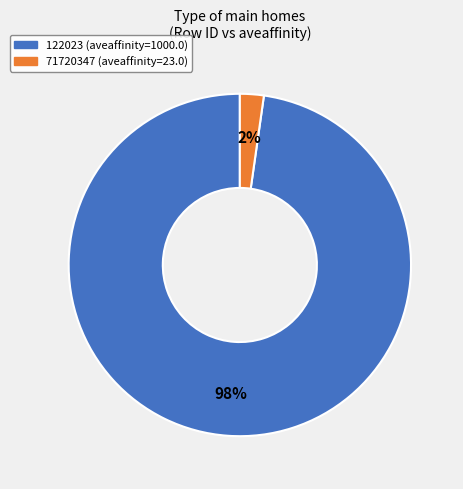

Which category has the smallest portion of the pie?

71720347